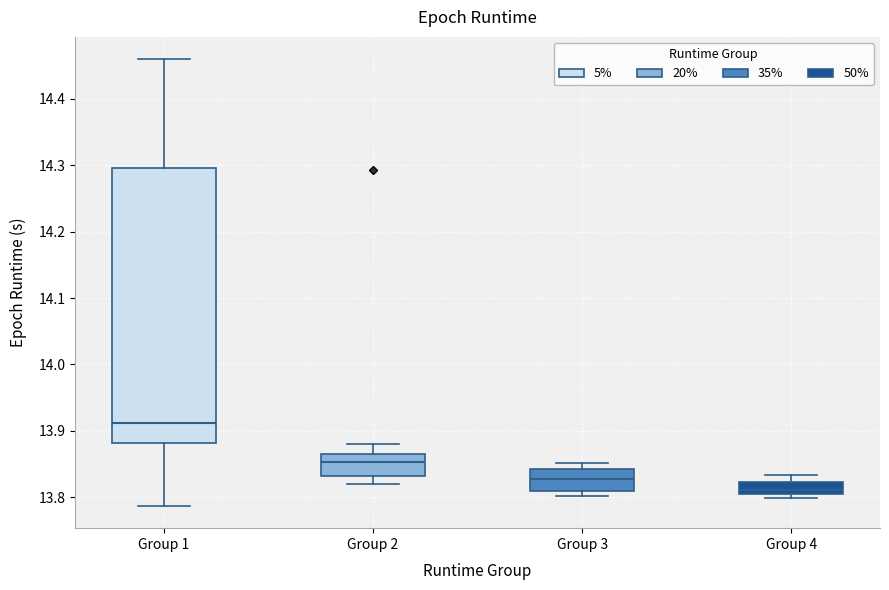

Where does the median line of the box for Group 2 sit on the y-axis? The values are not printed on the chart, so give them approximately, as read against the axis.

13.85